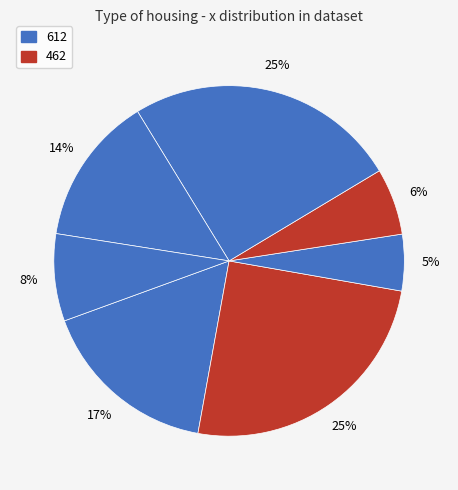

To the nearest percent, what is the difference between the largest and smallest slice percentages?

20%